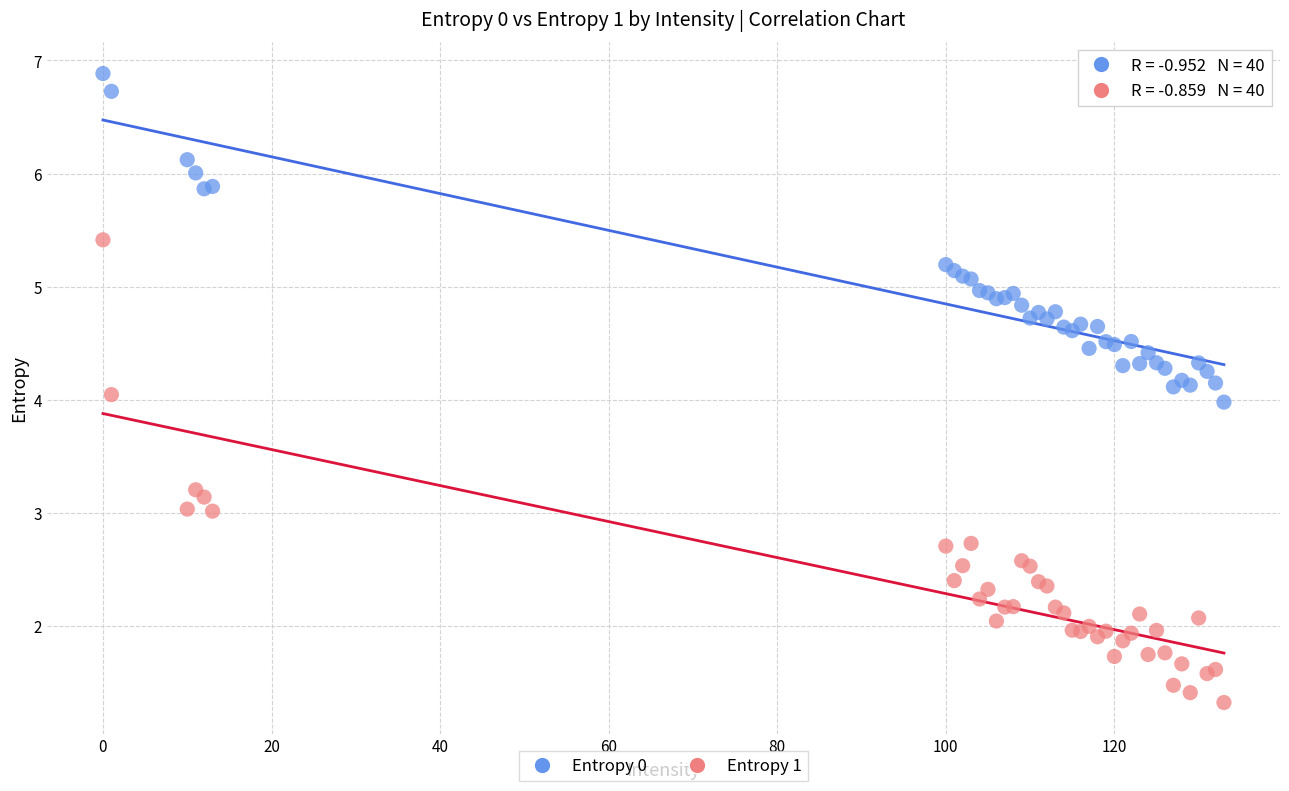

Which series reaches the minimum Y coordinate?

Entropy 1